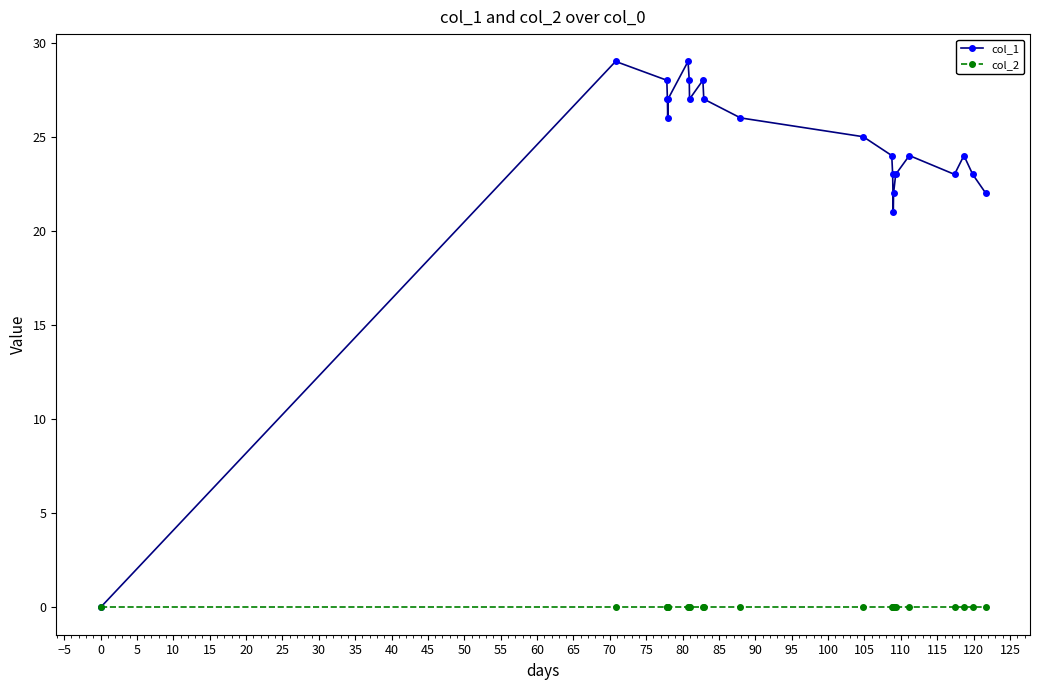

In col_1, how many points are lower than both neighbors (excluding endpoints)?

4